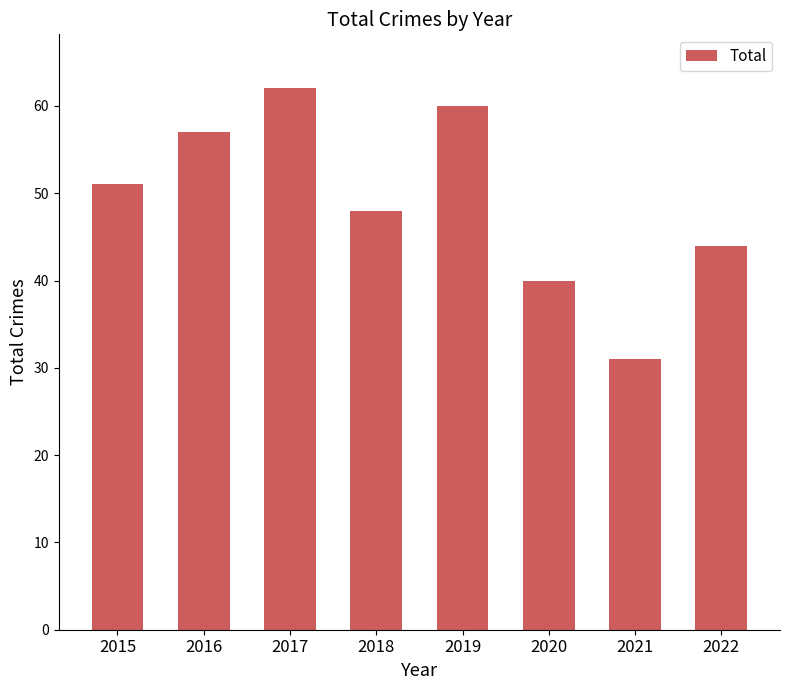

Is it true that the value at 2020 is 28?

False